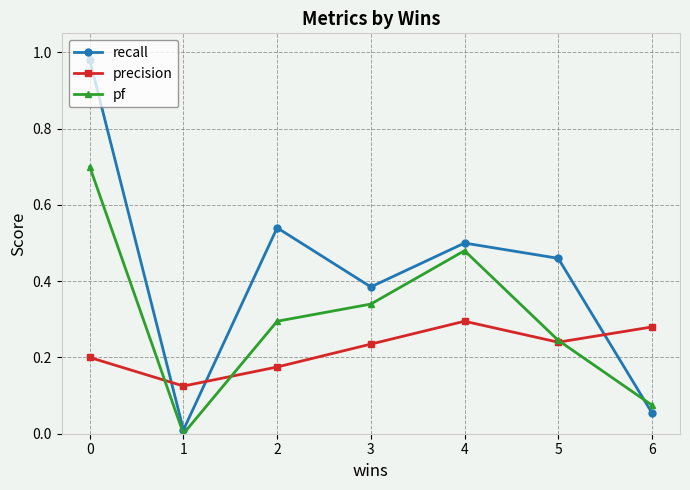

How many times do recall and precision cross each other?

3